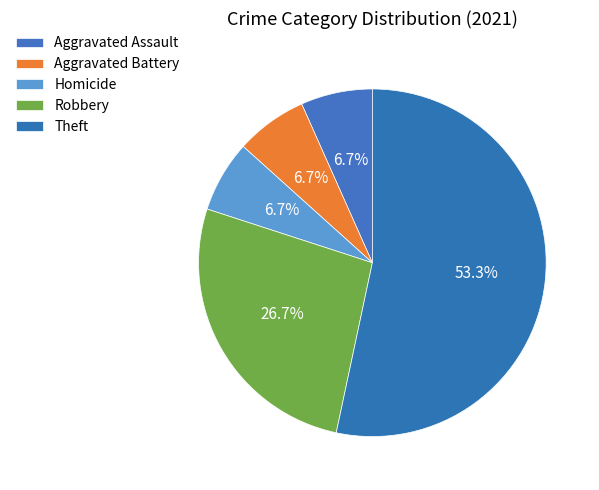

How many slices are in this pie chart?

5